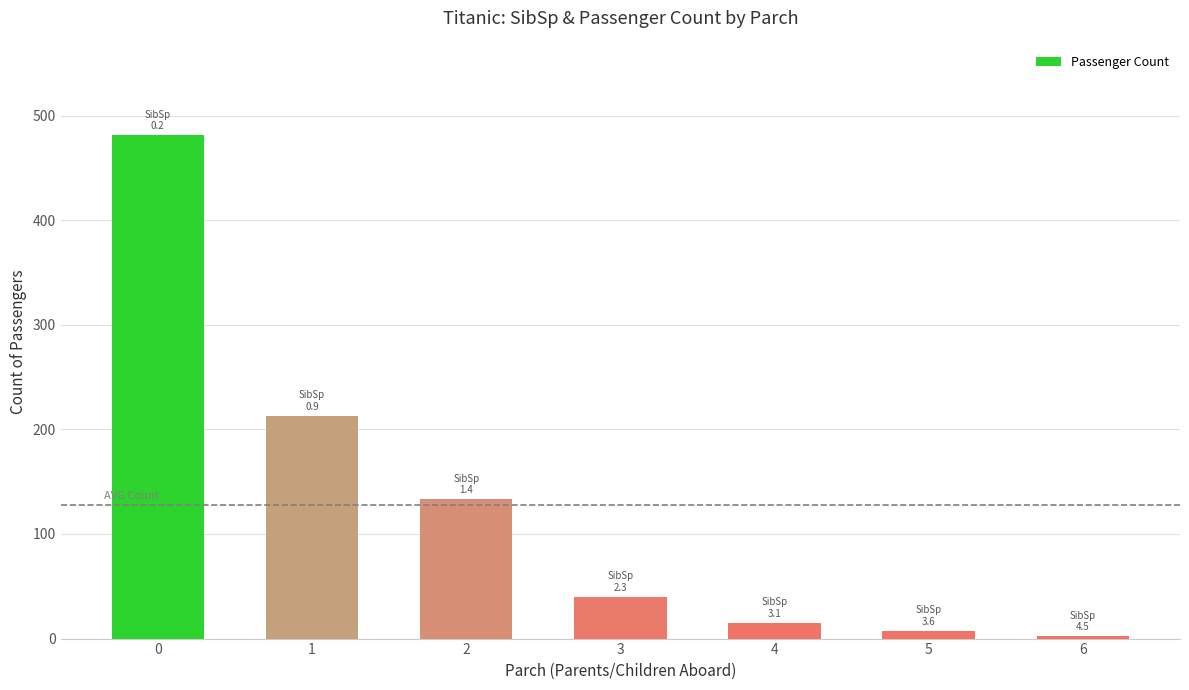

Rank the categories by value from highest to lowest.

0, 1, 2, 3, 4, 5, 6